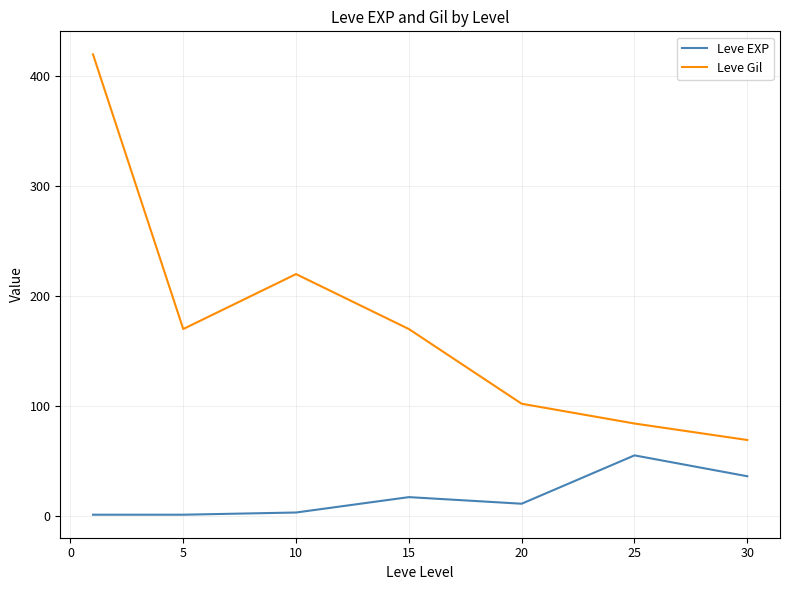

True or false: Leve EXP and Leve Gil intersect in this chart.

False